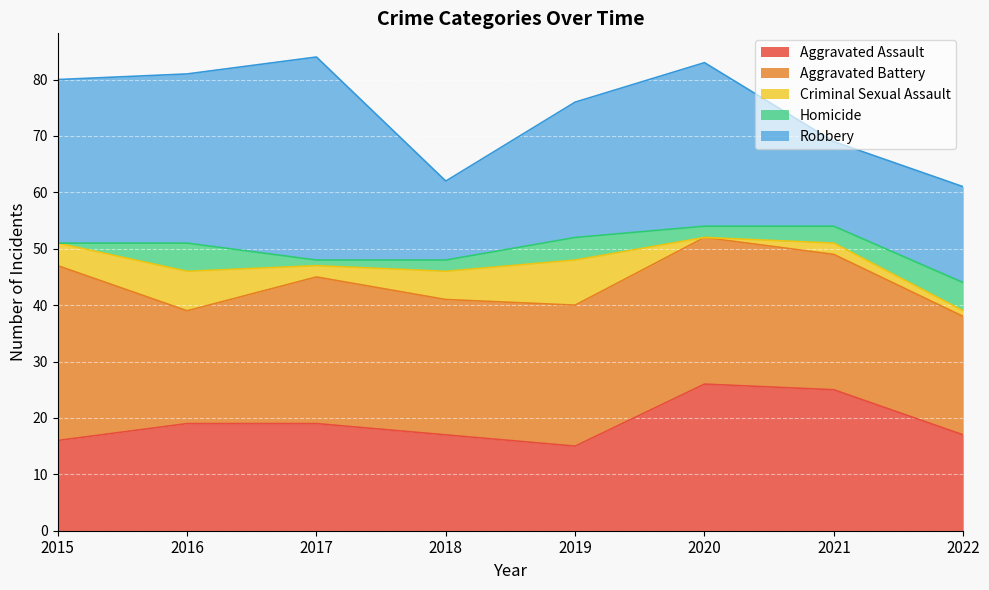

What is the value of the Aggravated Assault point at the 8th from the left?

17